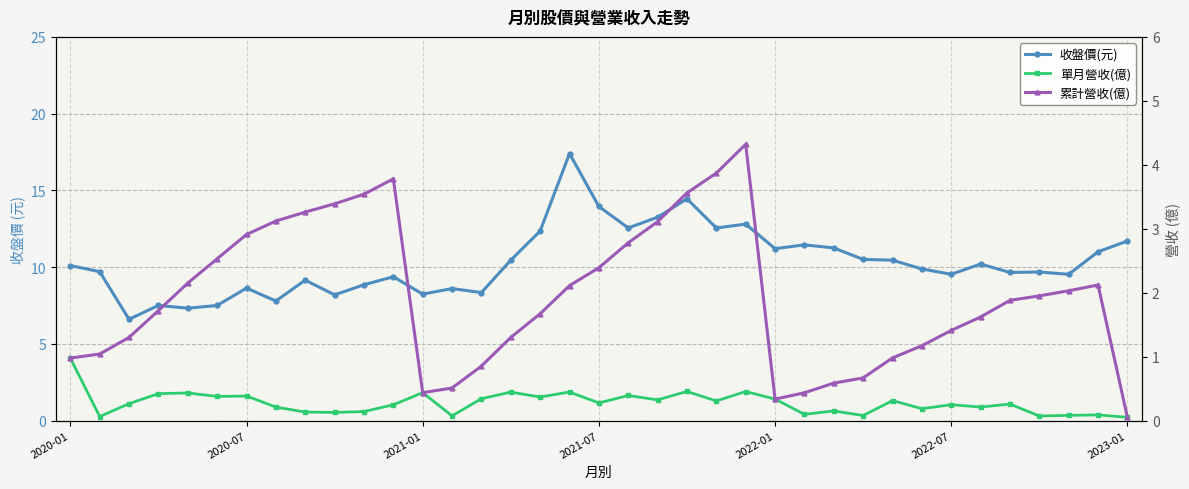

What is the spread (max minus min) of values at 29?

9.7